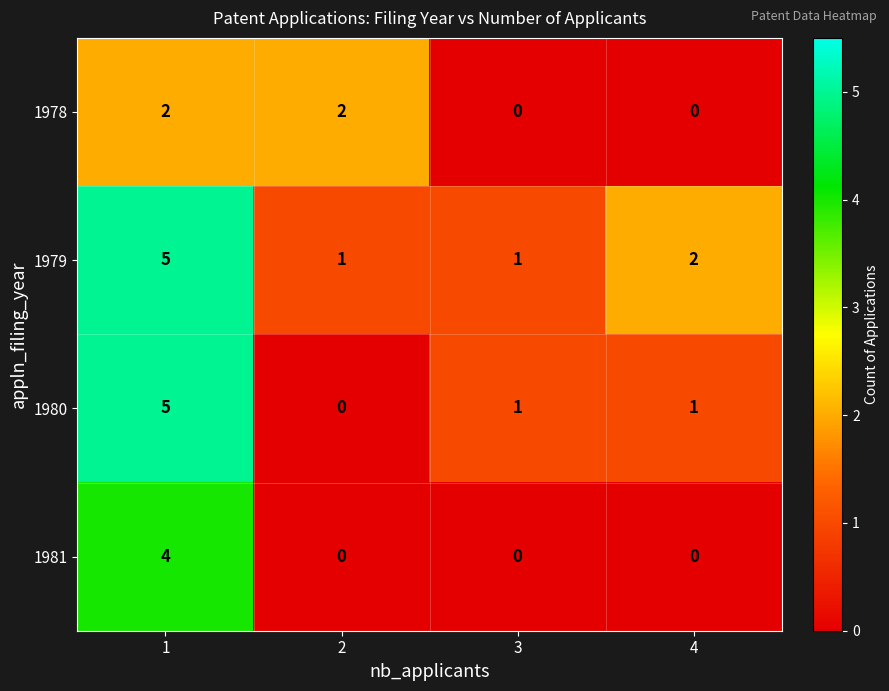

Reading right to left, what are all the values shown in this chart?

1978: 0	0	2	2
1979: 2	1	1	5
1980: 1	1	0	5
1981: 0	0	0	4